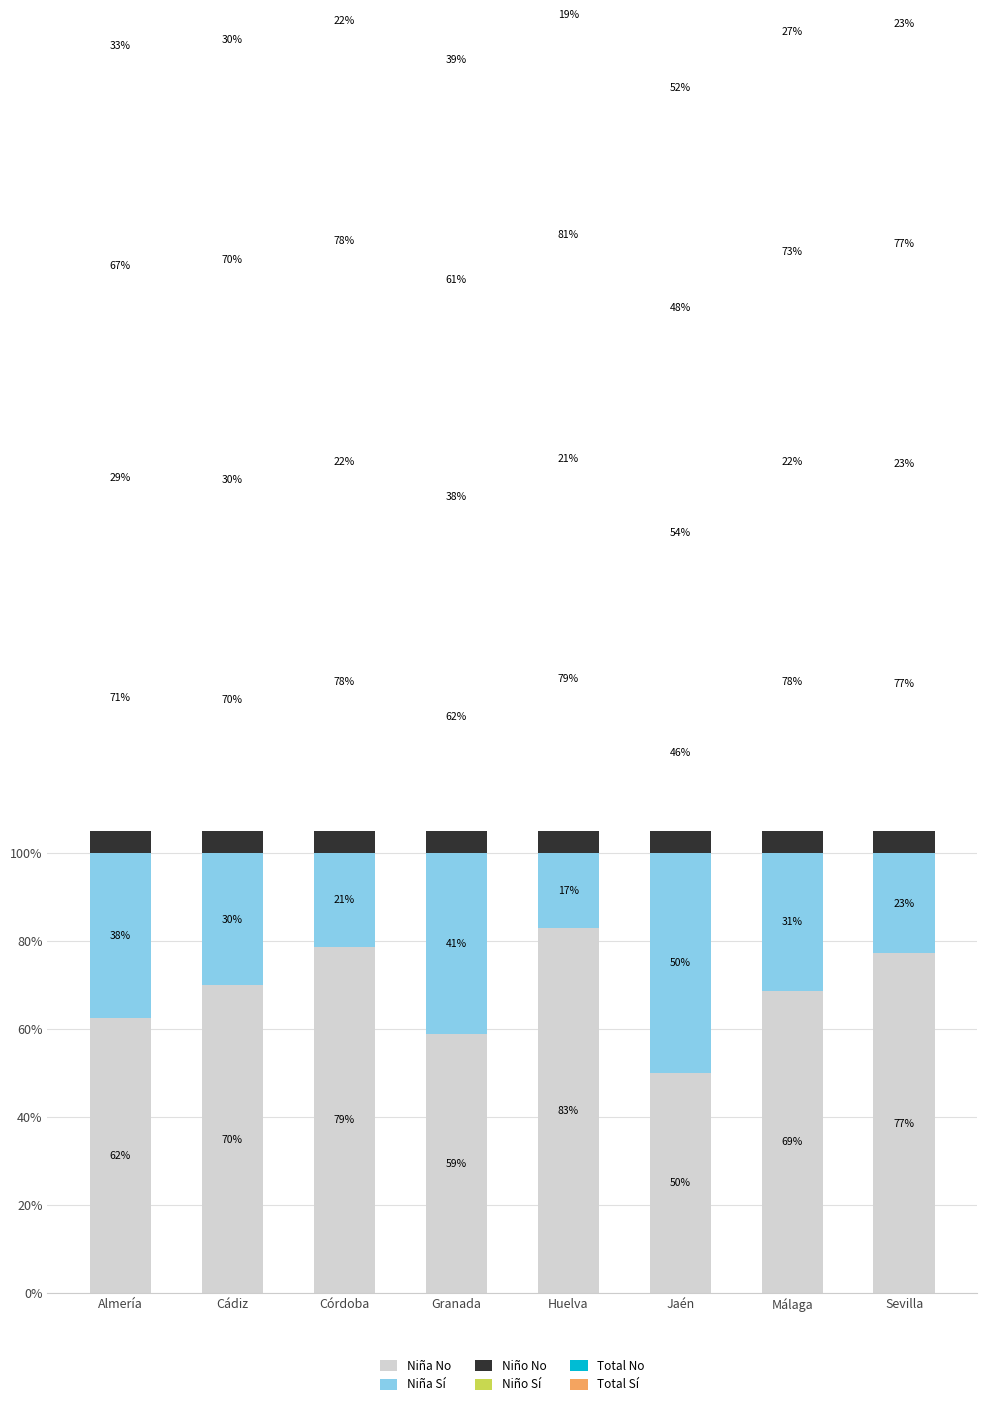

Which series has the largest range (max minus min)?

Niño No